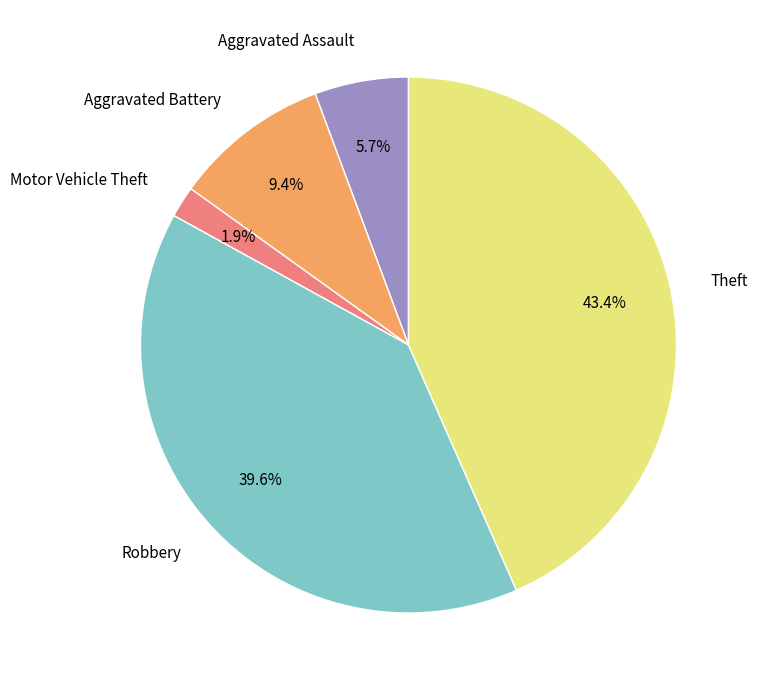

Which has a higher value, Aggravated Battery or Motor Vehicle Theft?

Aggravated Battery